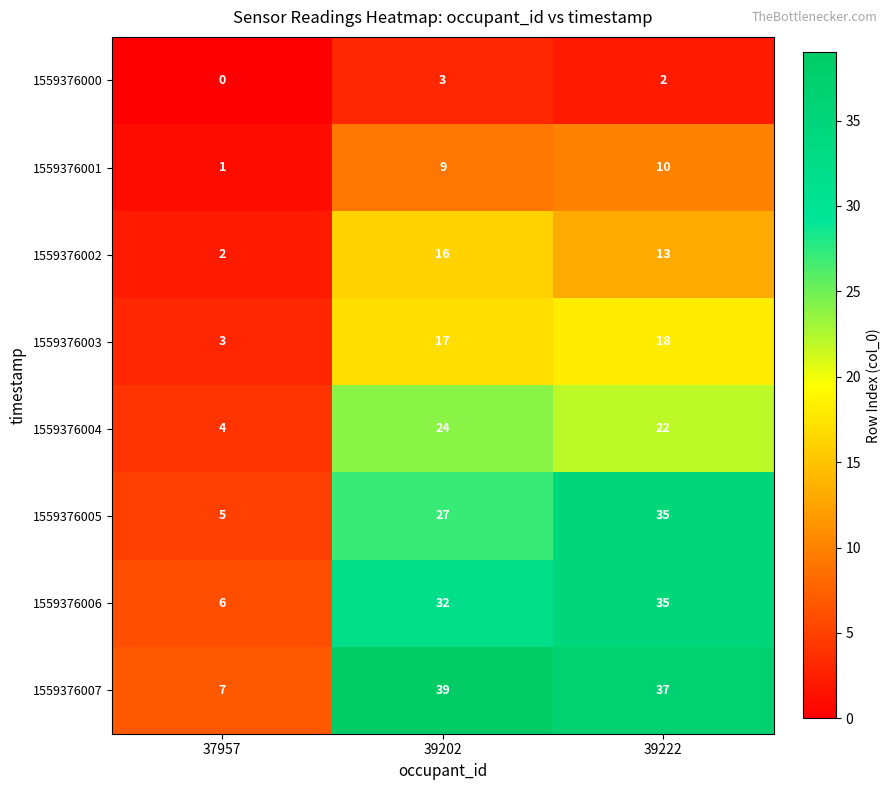

Is it true that 1559376004 equals 12 at 39202?

False